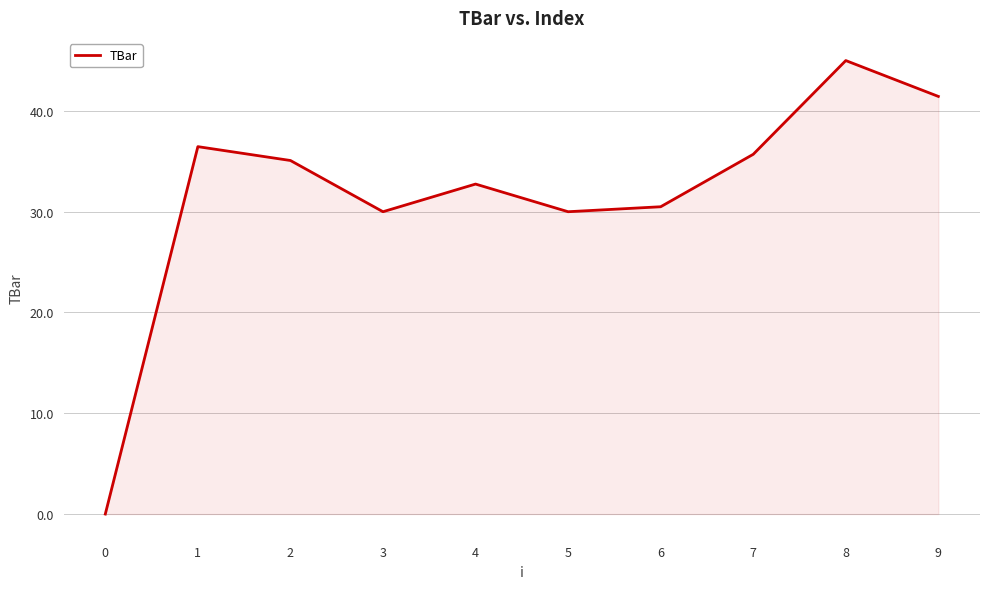

True or false: the data shows 41.4 at 9.

True